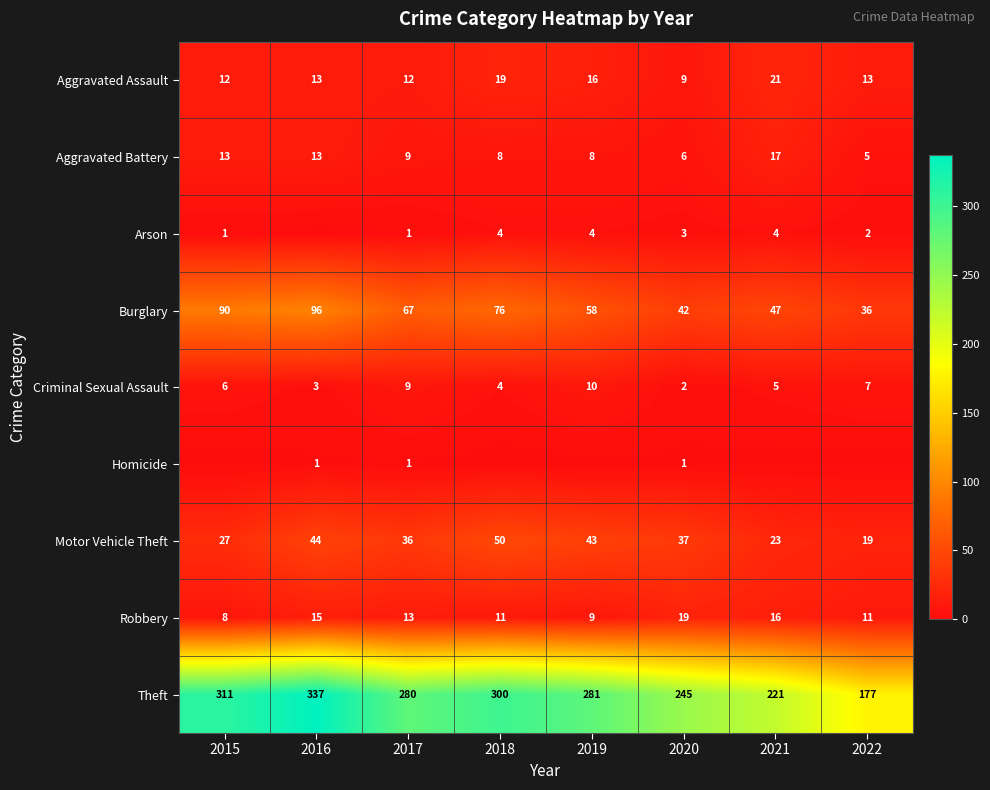

How many data points in Aggravated Assault are less than 13?

3